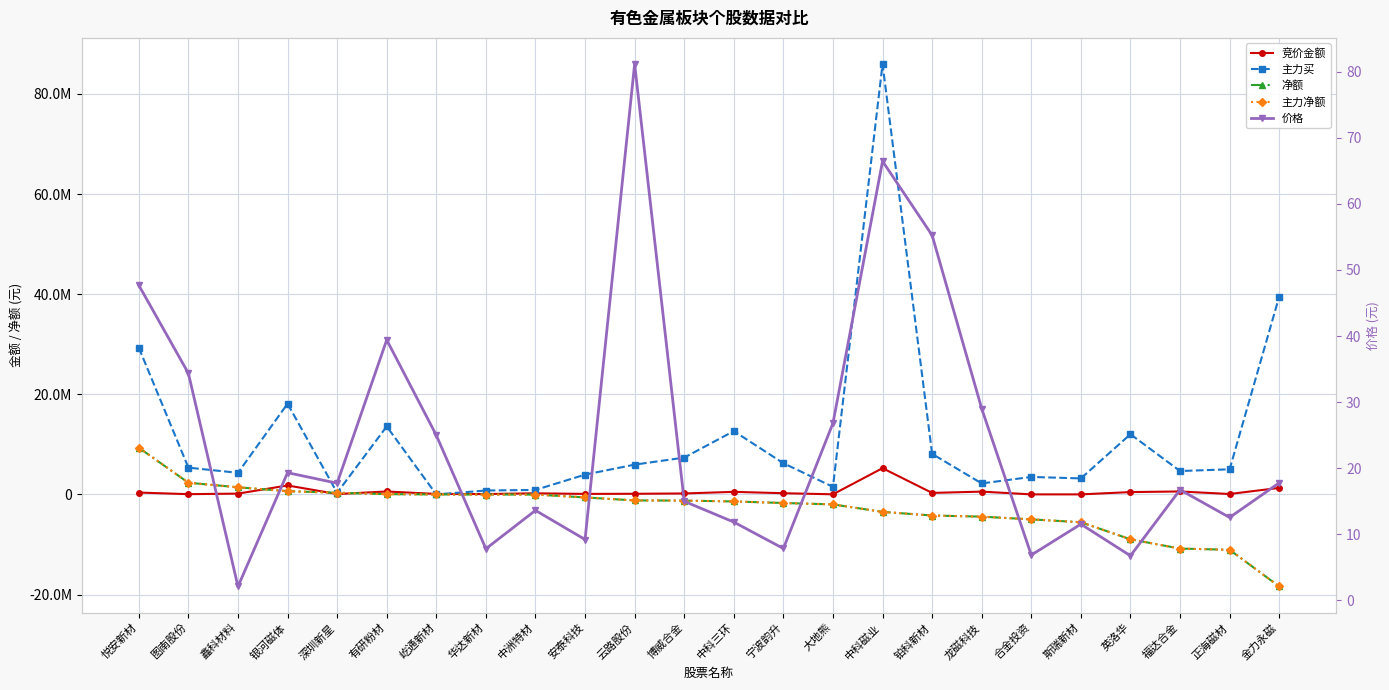

Rank the series at 屹通新材 from lowest to highest value.

主力买, 净额, 主力净额, 价格, 竞价金额